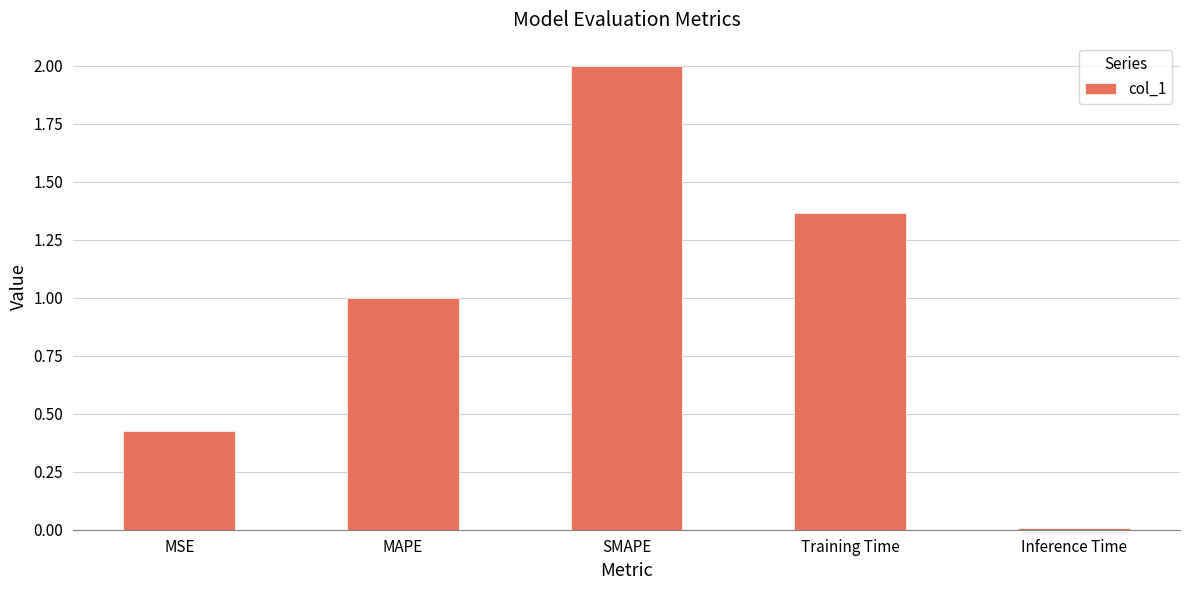

What position from the right is MAPE?

4